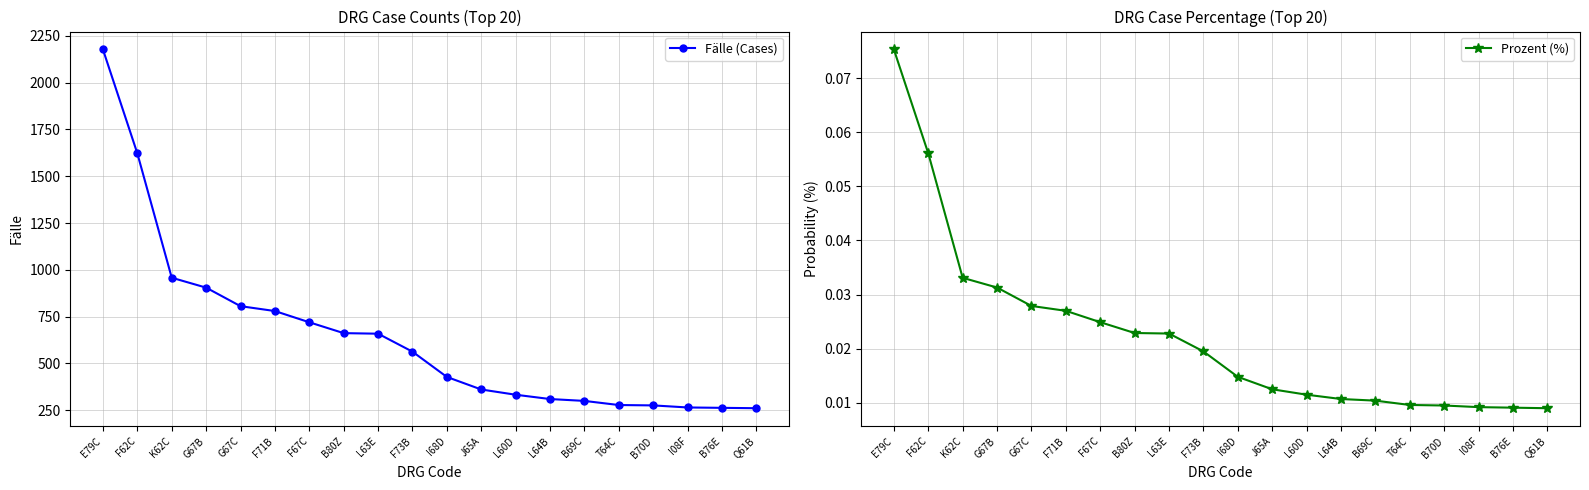

True or false: Prozent (%) and Fälle (Cases) cross at least once.

False